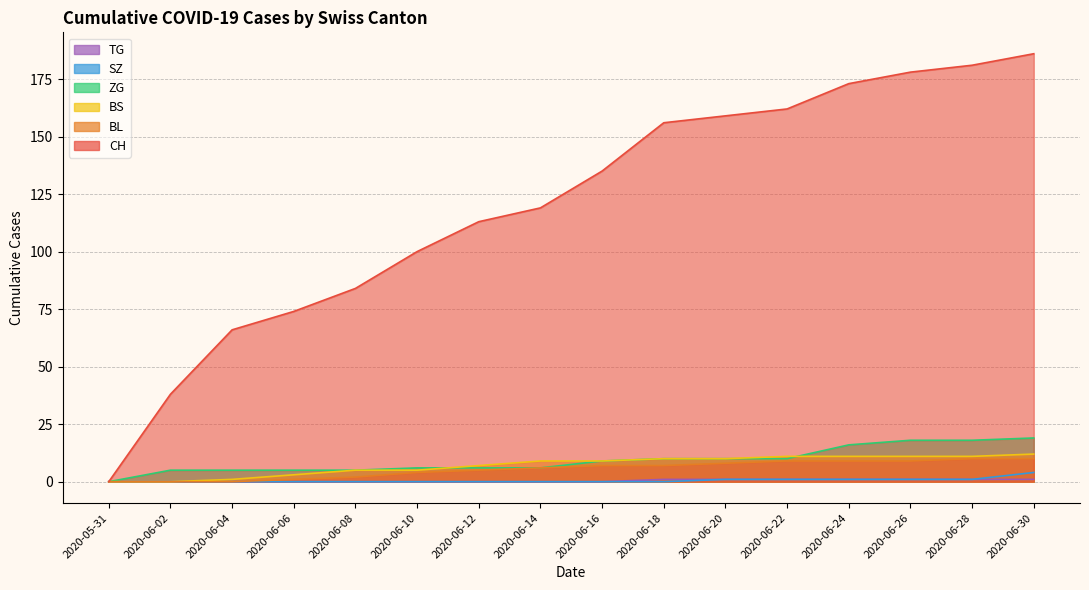

At how many categories does at least one series exceed 18?

15